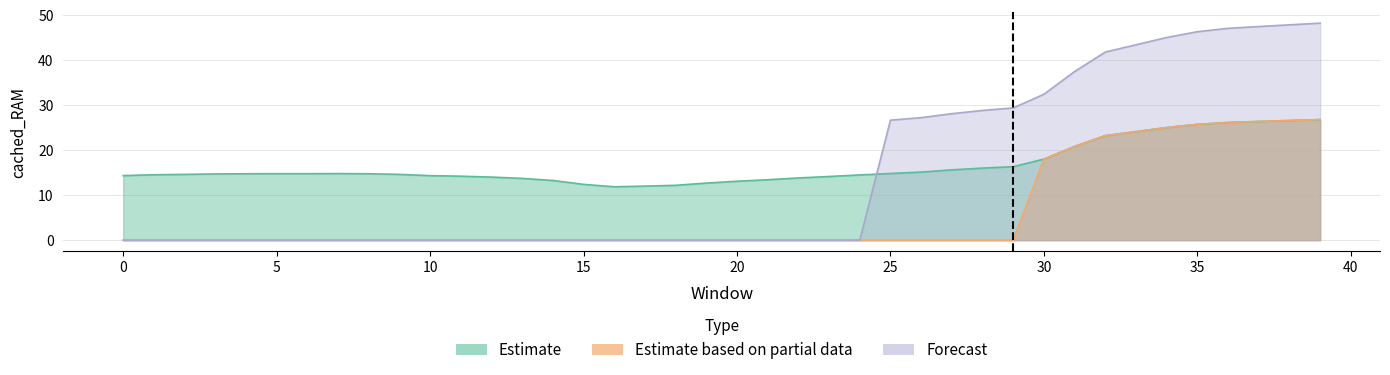

Rank the series by their maximum value, from lowest to highest.

Estimate, Estimate based on partial data, Forecast